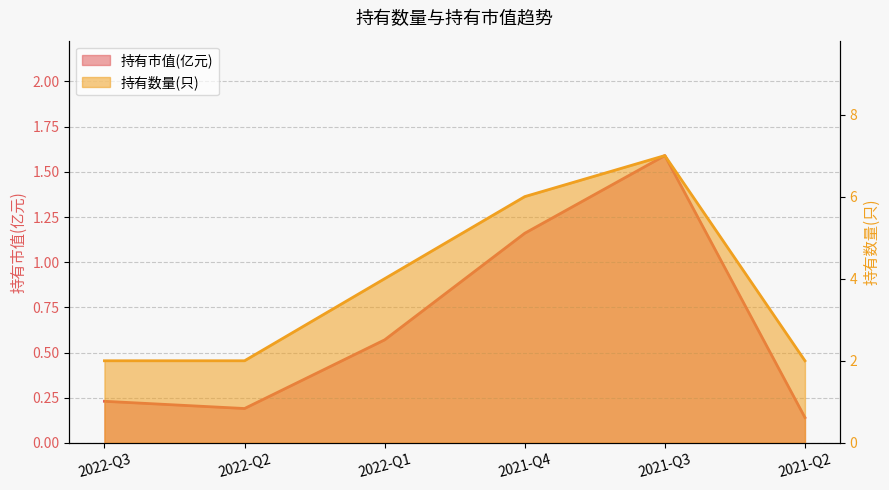

Which series has the largest range (max minus min)?

持有数量(只)